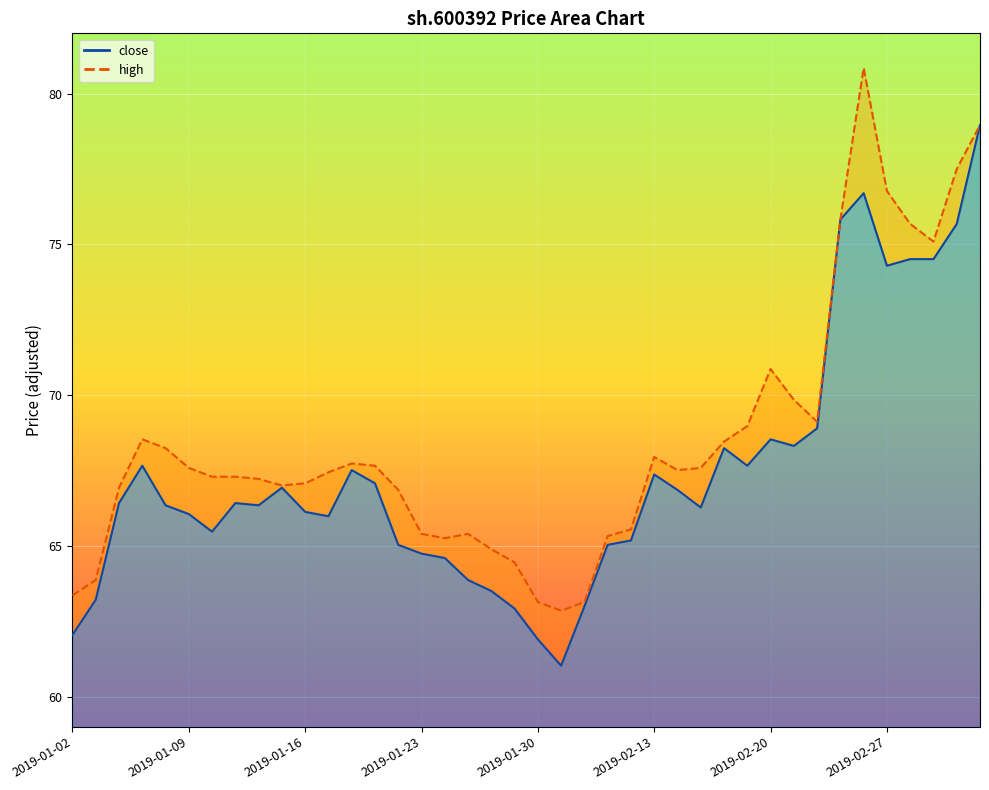

Is the value of close_line at 31 greater than the value of high_line at 2019-01-30?

Yes